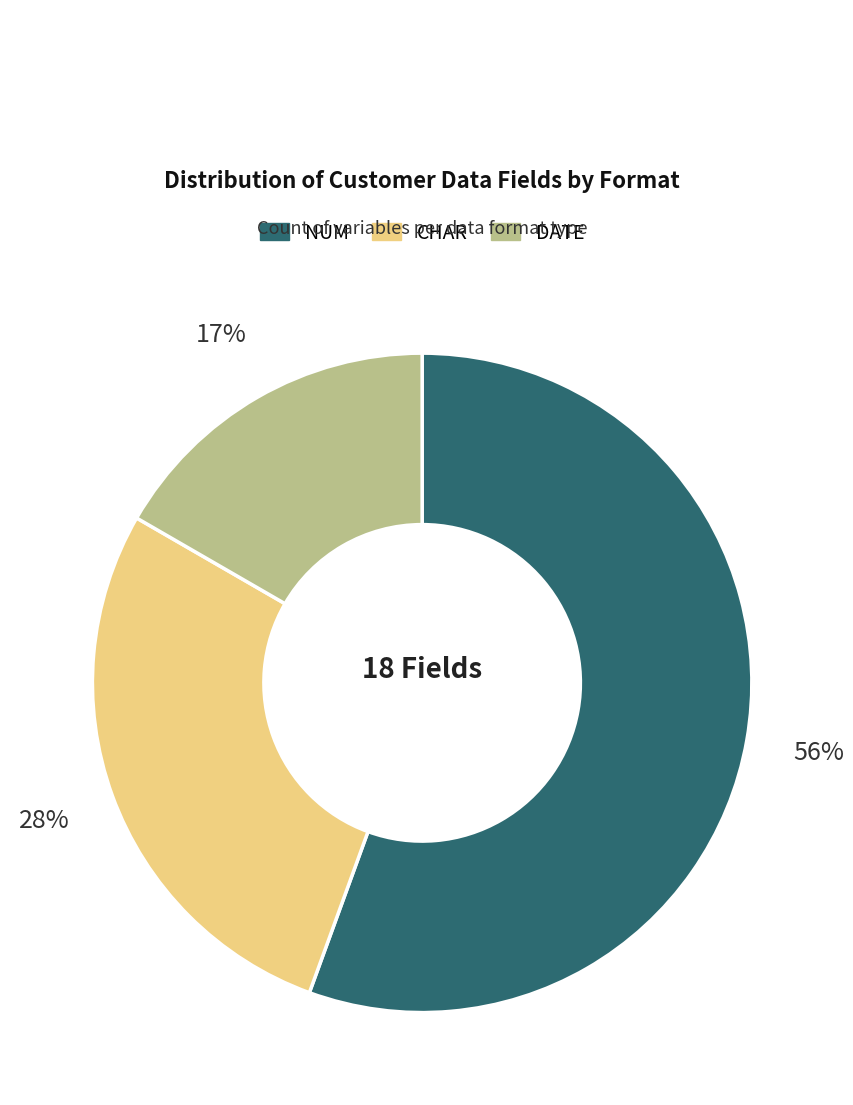

Rank the categories by value from highest to lowest.

NUM, CHAR, DATE